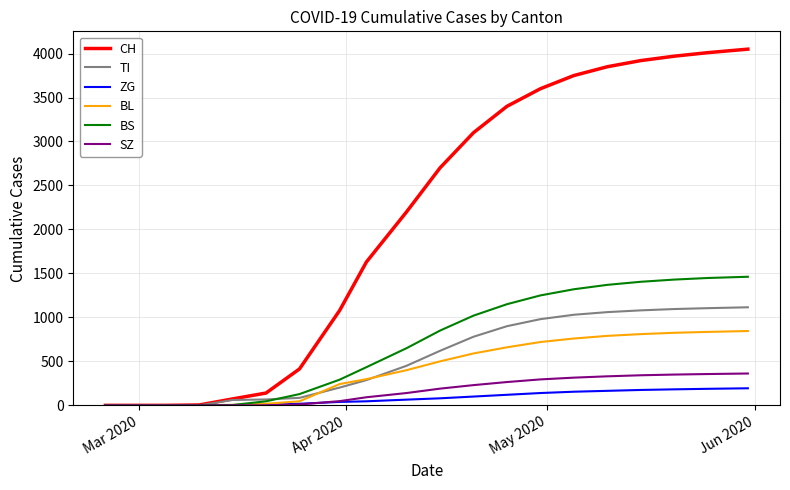

What is the difference between the maximum and minimum values in the ZG series?

194